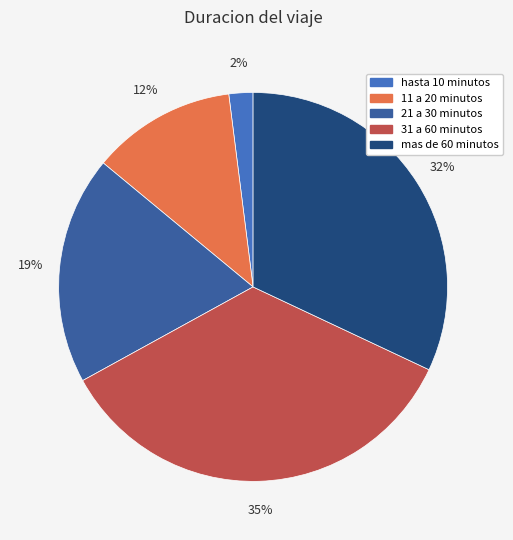

What is the smallest slice in the pie chart?

hasta 10 minutos